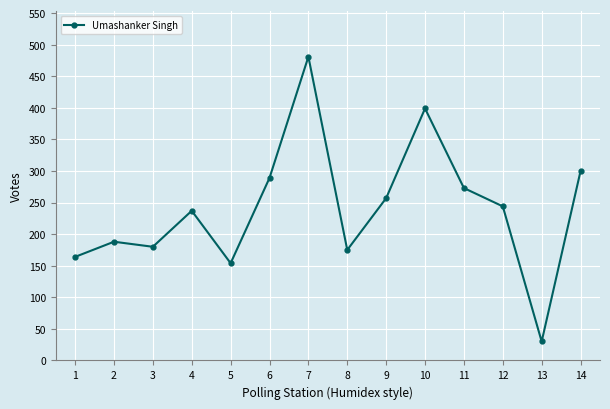

How many points are higher than both their immediate neighbors (excluding endpoints)?

4